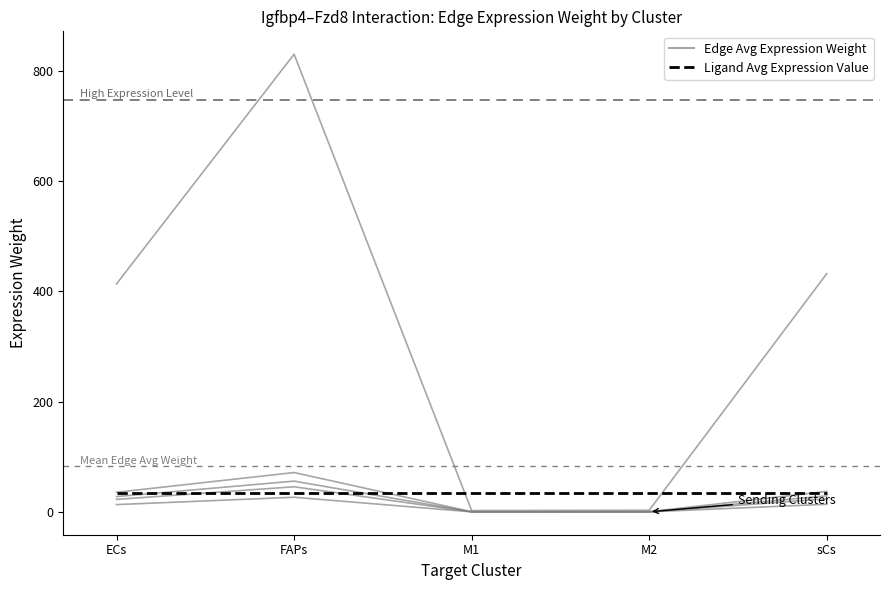

How many lines are shown in the chart?

6